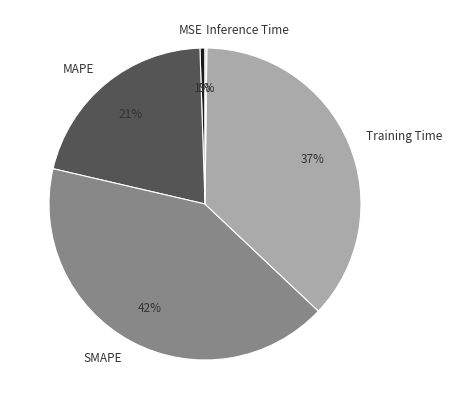

Does any single category account for the majority?

No